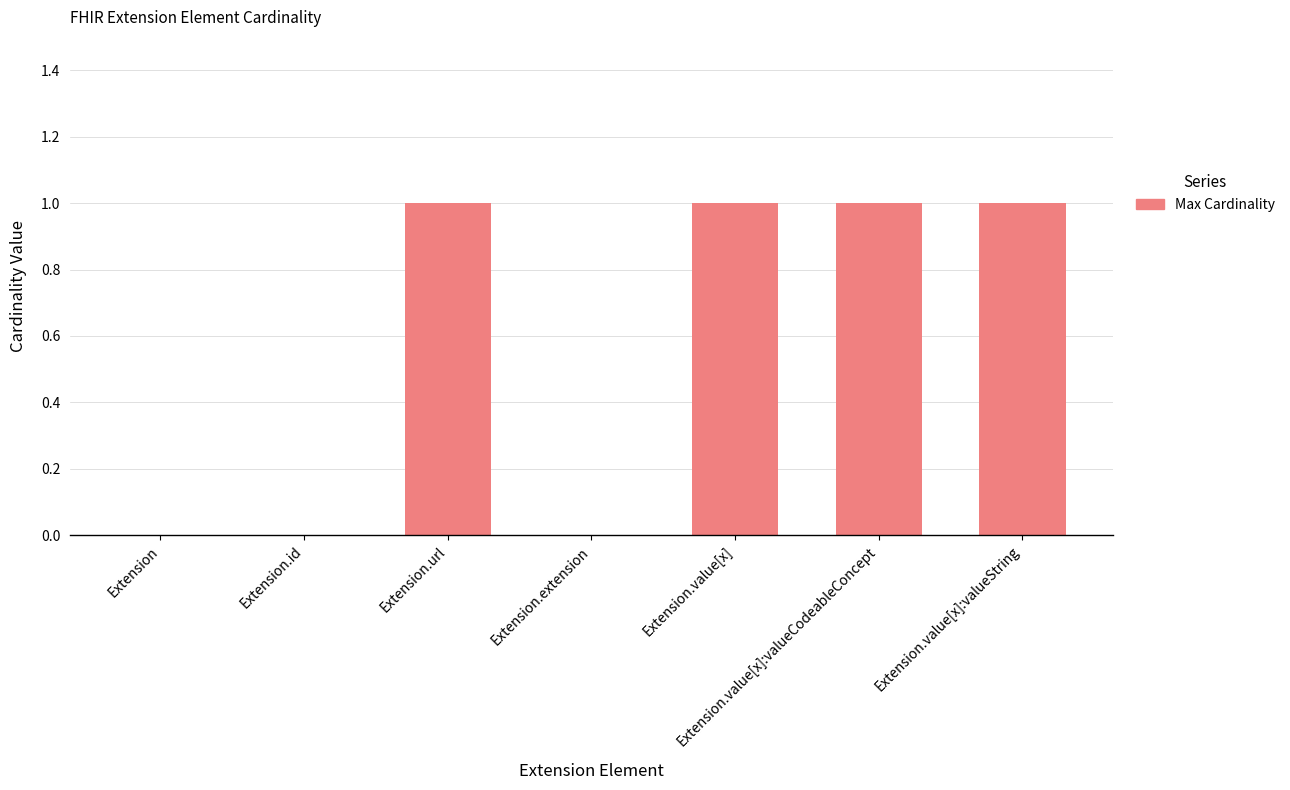

The chart shows a value of 1 at Extension.value[x]. True or false?

True